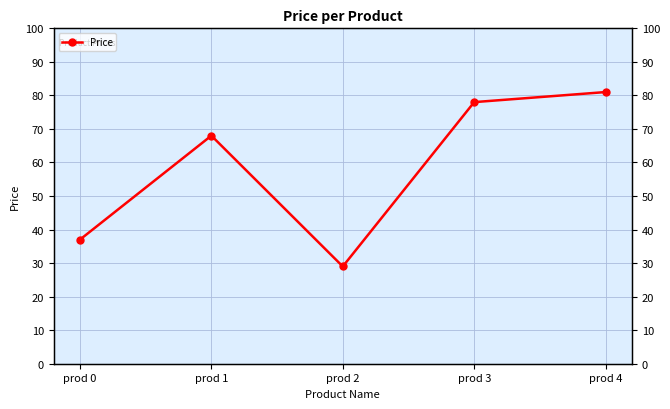

Which label corresponds to the largest value in the chart?

prod 4